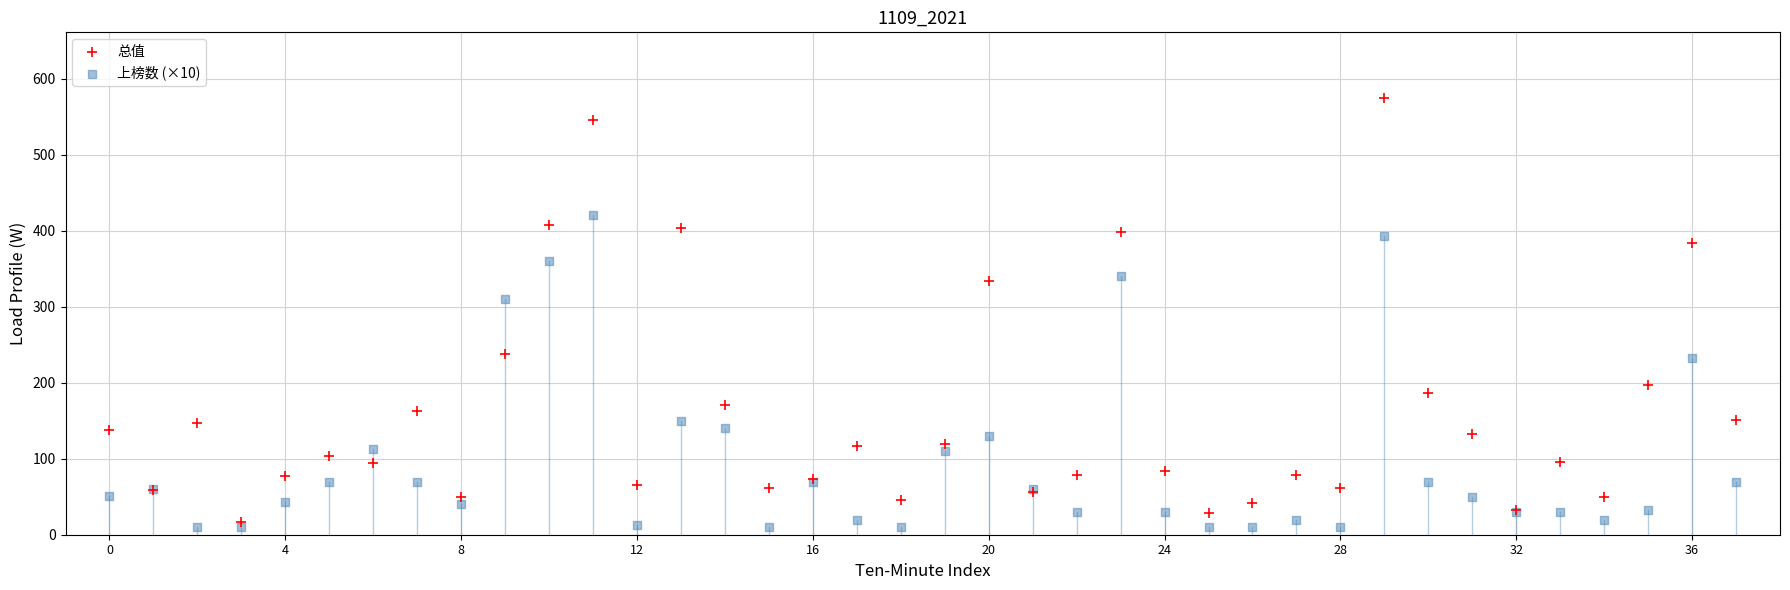

Which series has the widest spread of Y values?

总值